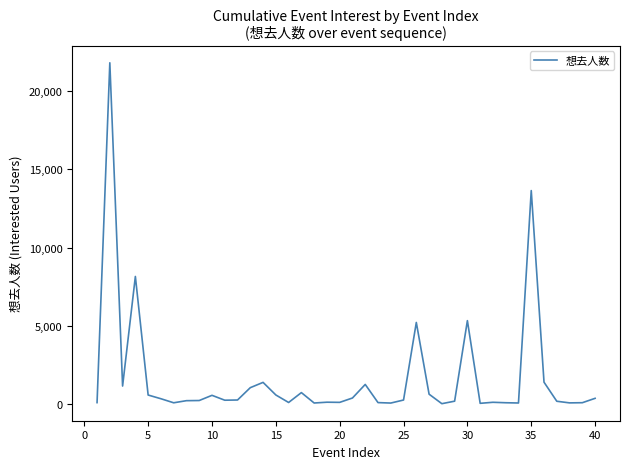

What is the greatest value displayed?

21817